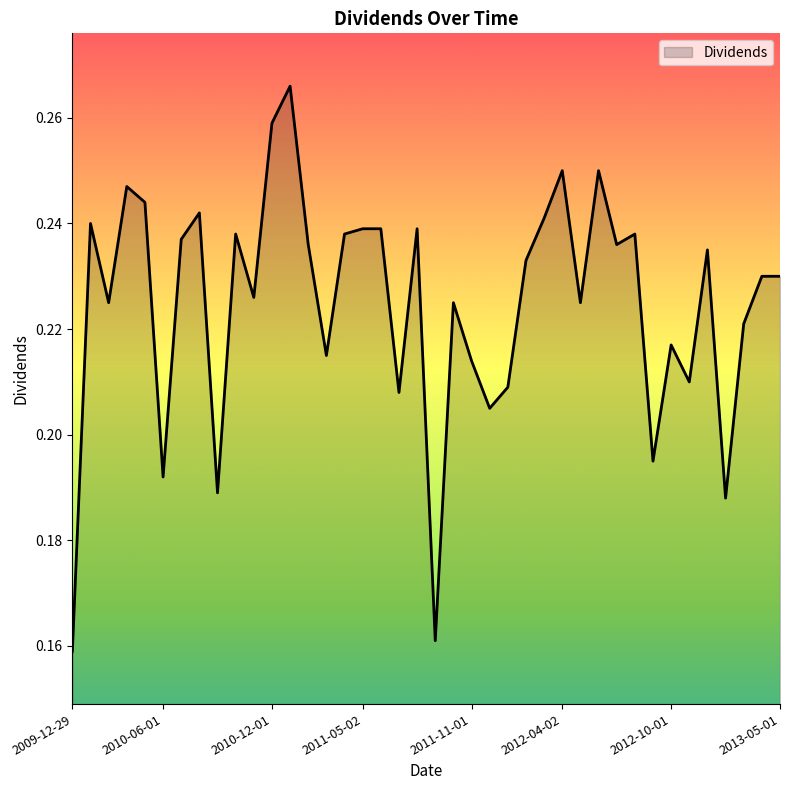

Count the number of data series in this chart.

1